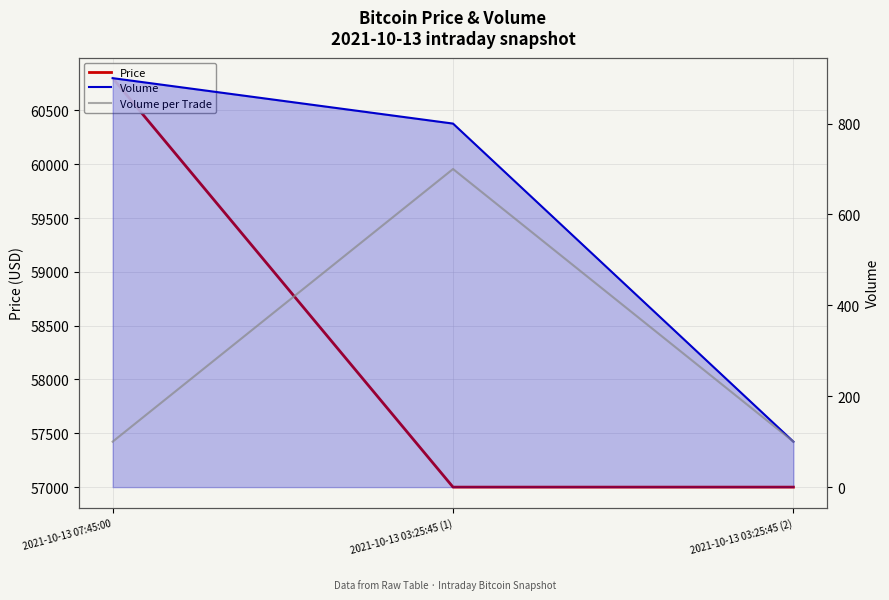

What is the label of the 3rd point from the right?

2021-10-13 07:45:00